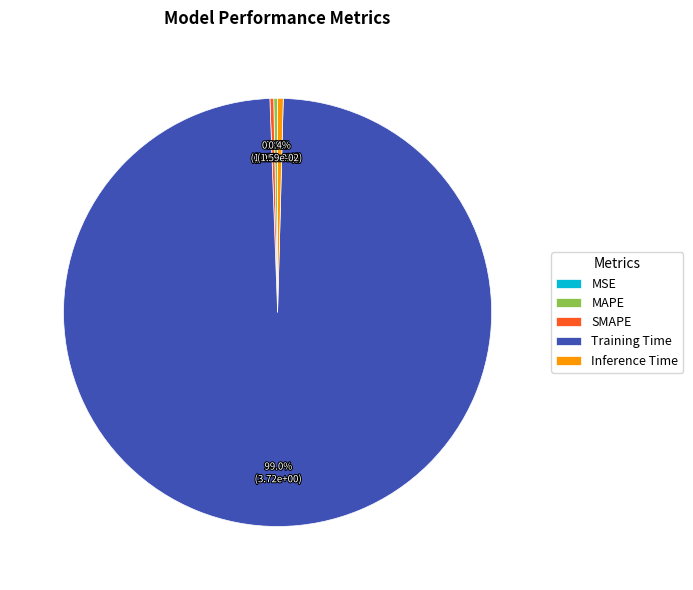

Which category has the biggest portion of the pie?

Training Time